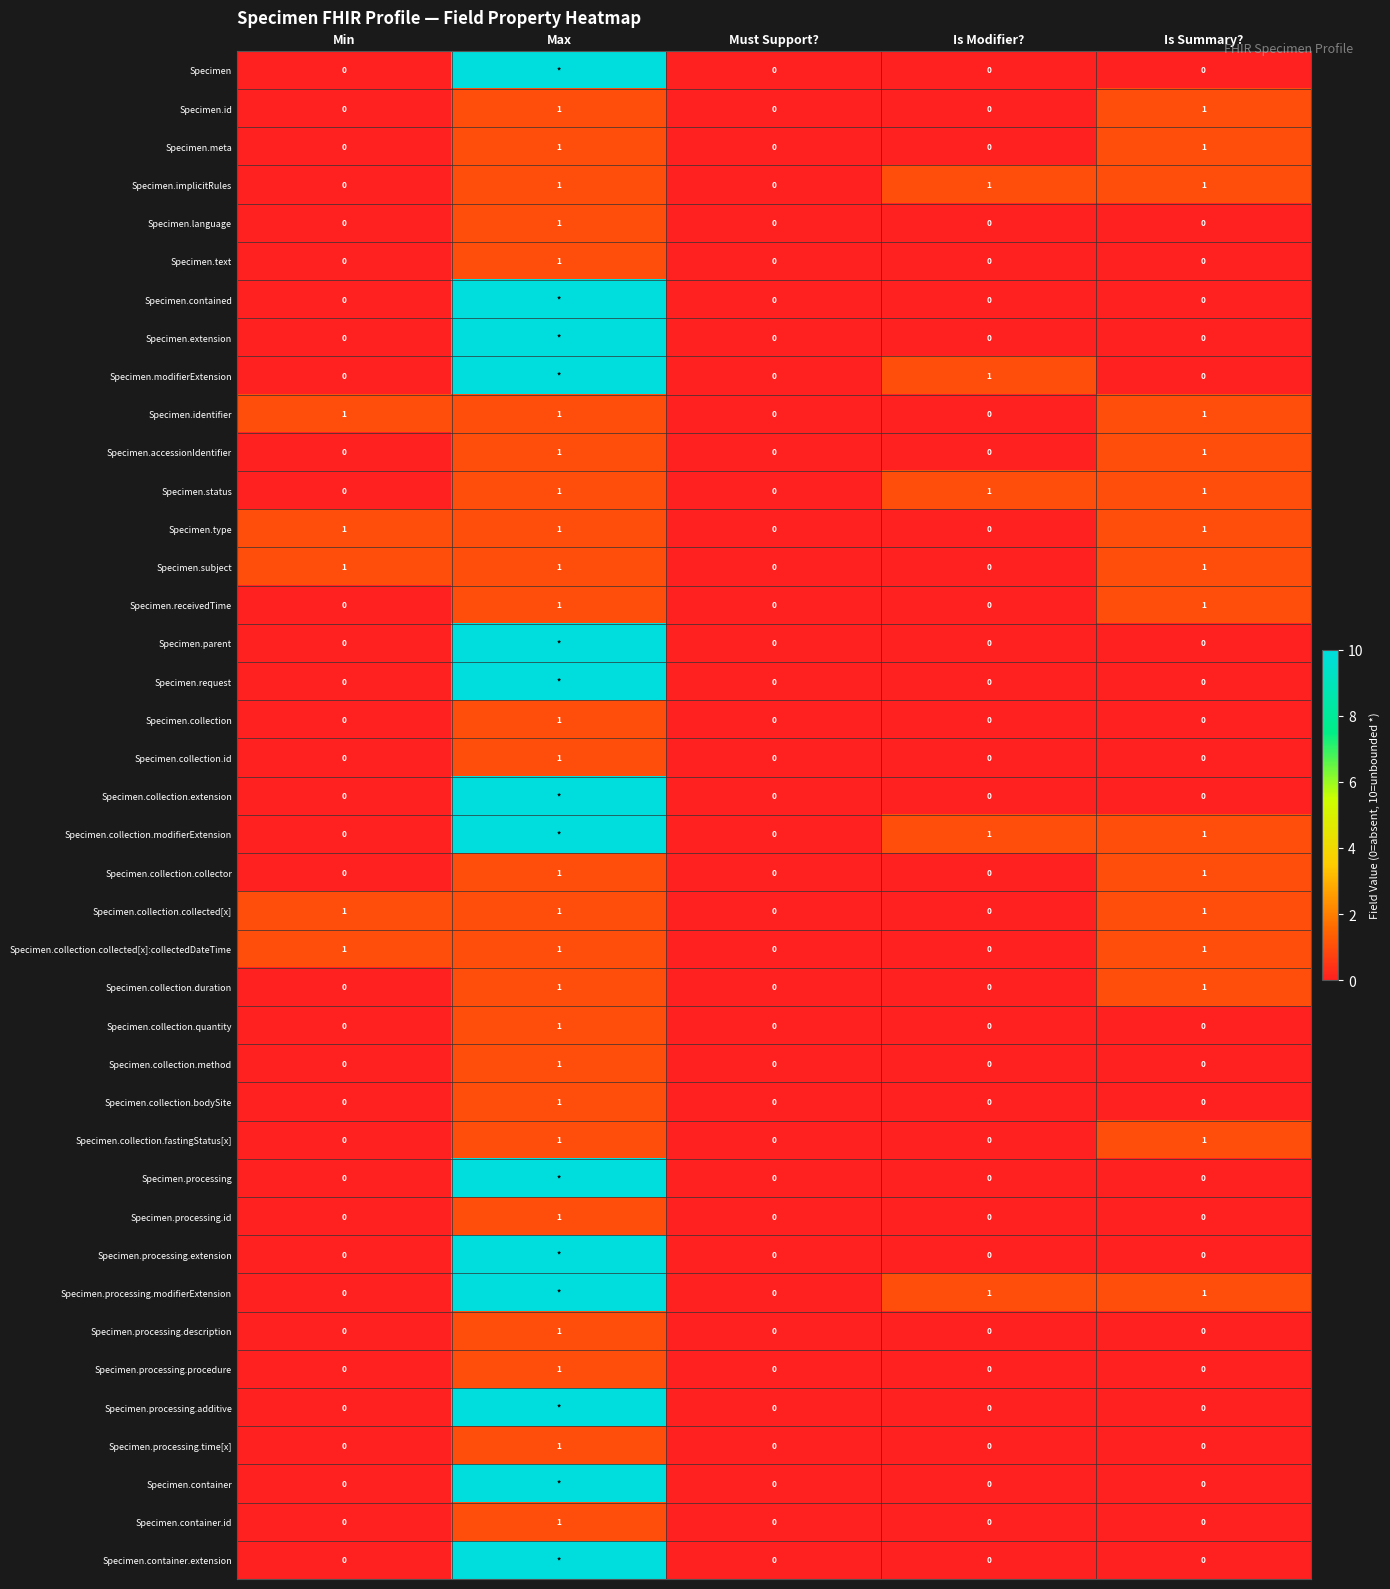

Which has a higher value, Must Support? or Min?

Must Support?